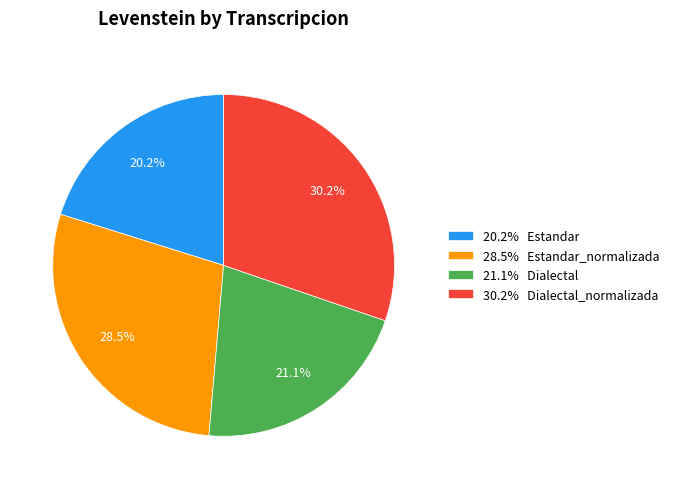

Rank the categories by value from lowest to highest.

20.2% Estandar, 21.1% Dialectal, 28.5% Estandar_normalizada, 30.2% Dialectal_normalizada